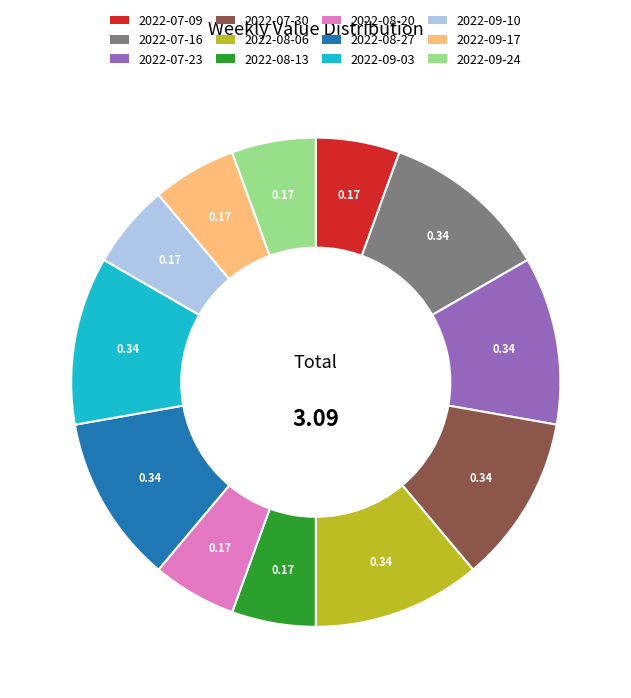

What is the ratio of the value at 2022-08-20 to the value at 2022-09-17?

1.0